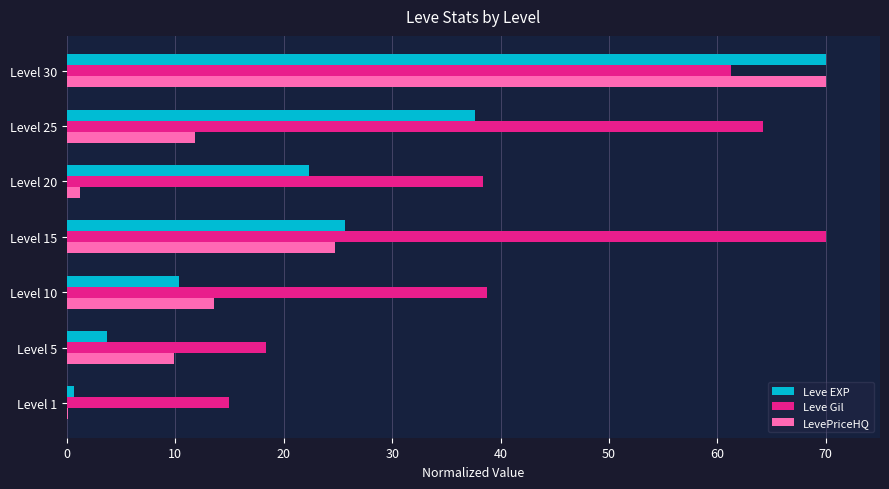

Which series changed the most between Level 20 and Level 30?

LevePriceHQ